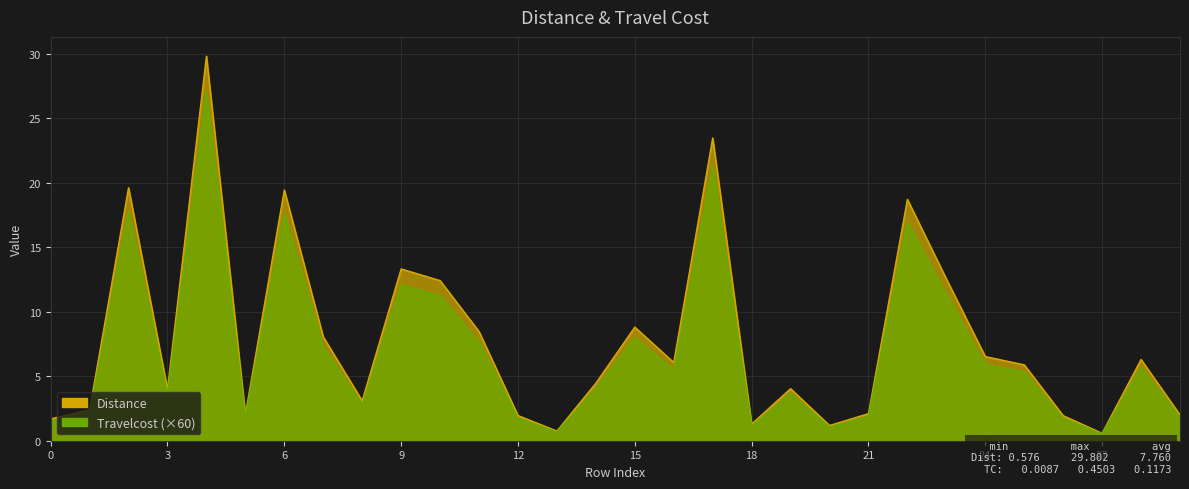

What is the lowest value of the Distance series?

0.6